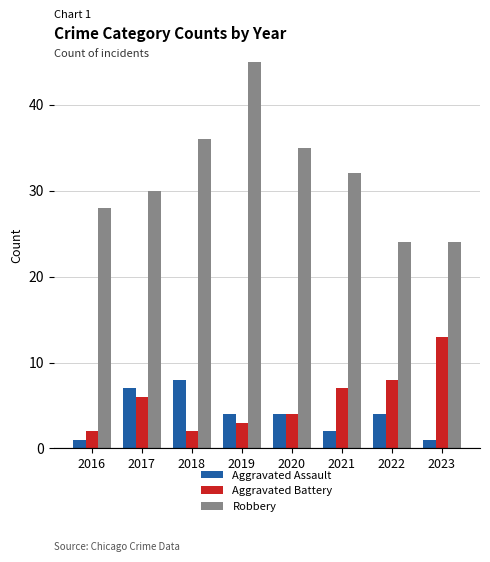

What is the average value of the Aggravated Assault series?

4